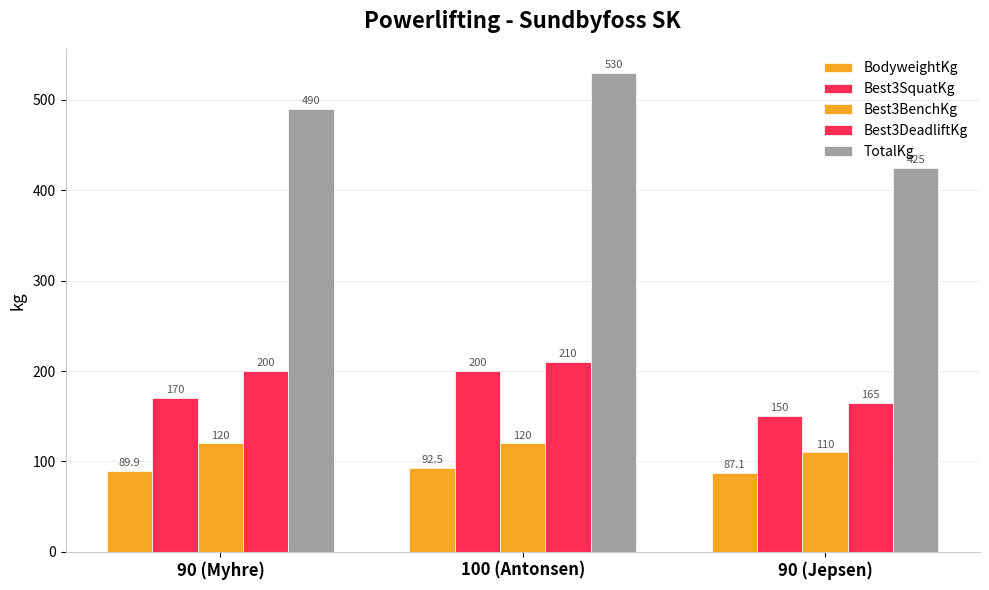

What is the minimum value shown in the chart?

87.1